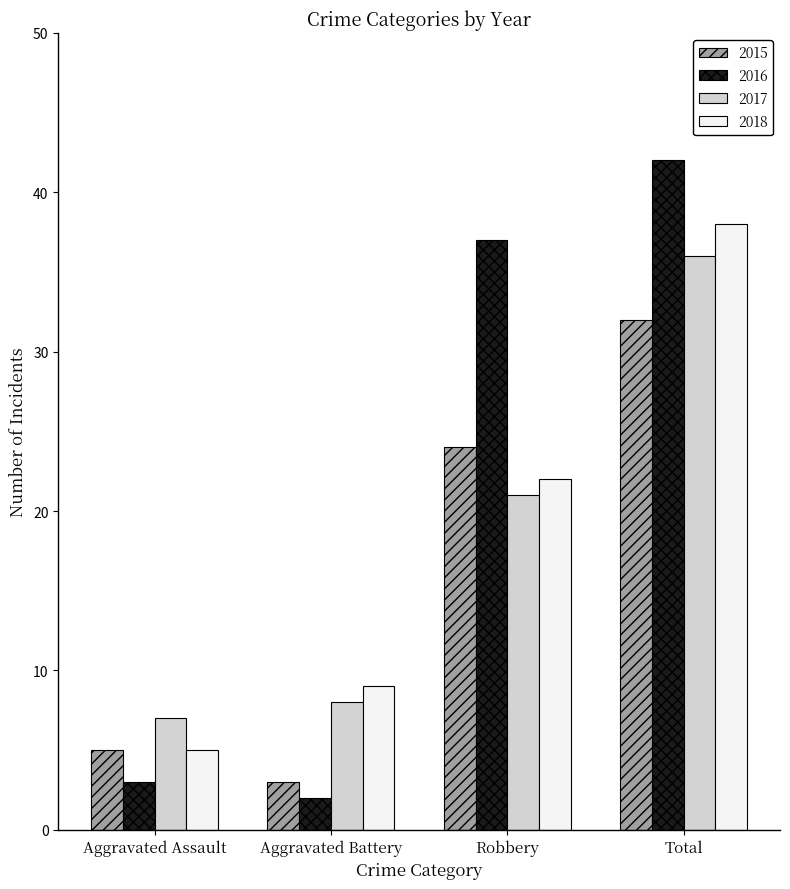

What is the value of the 2015 bar at the 4th from the left?

32